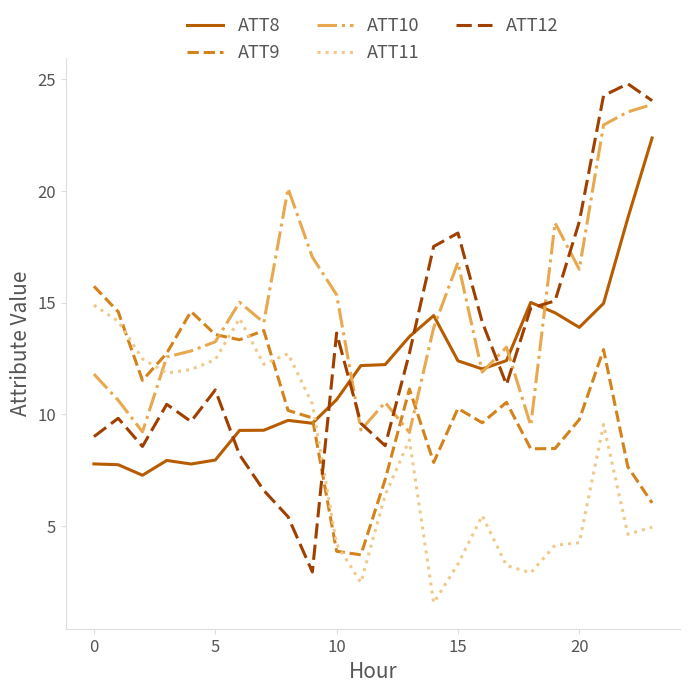

How many times do ATT10 and ATT11 cross each other?

1